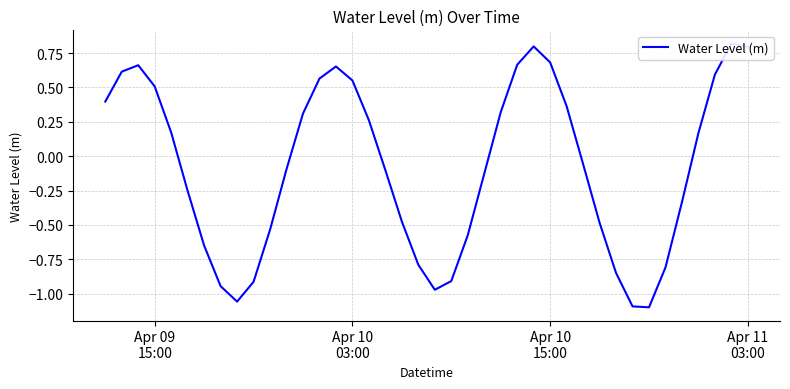

Does the chart have visible grid lines?

Yes